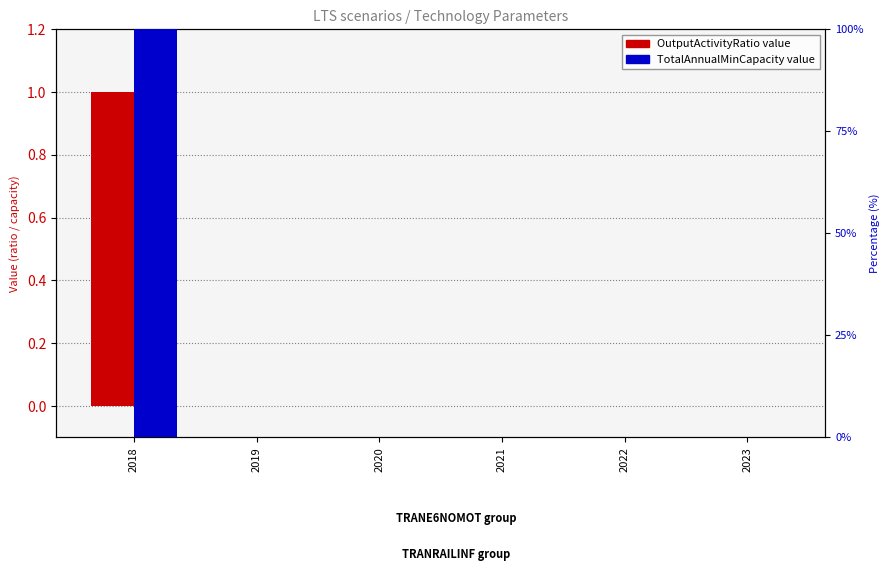

Is the value of TotalAnnualMinCapacity at 2021 greater than the value of OutputActivityRatio at 2021?

No